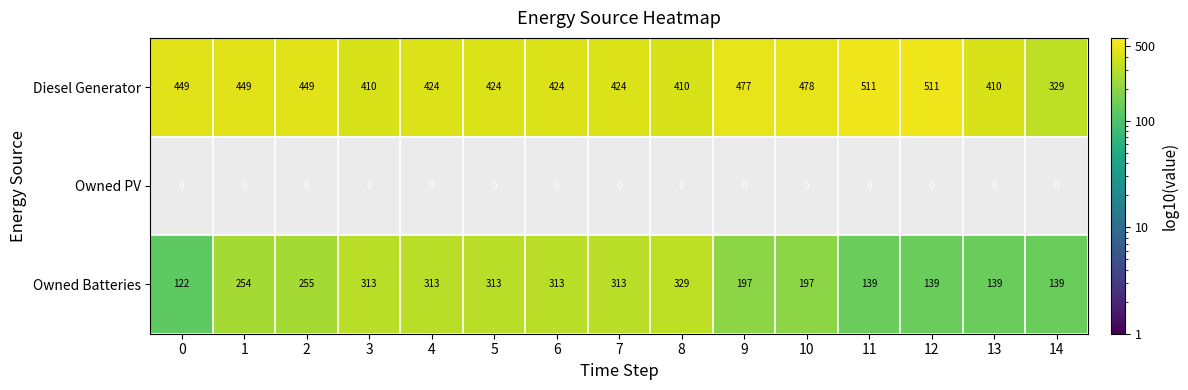

The Owned Batteries series shows 84 at 2. True or false?

False